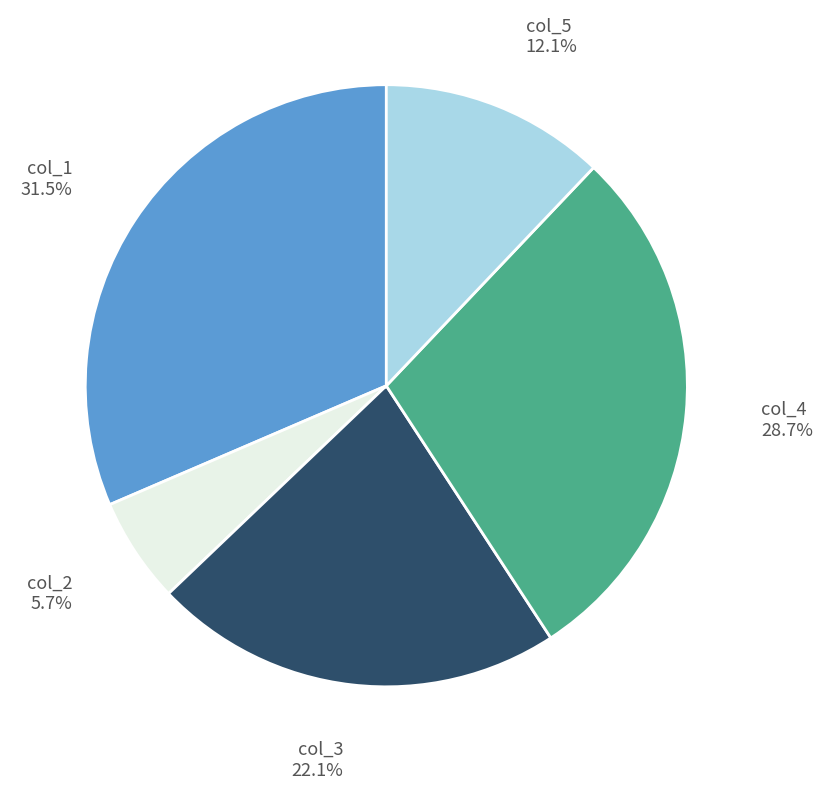

How much of the chart is everything except col_2?

94.3%